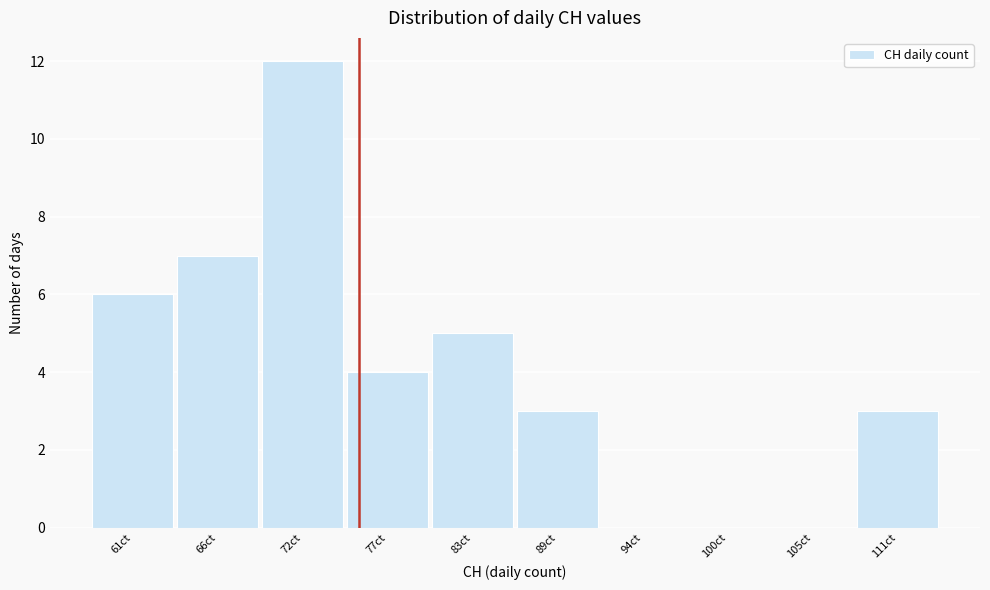

Reading right to left, transcribe all the data shown in this chart.

111ct=3	105ct=0	100ct=0	94ct=0	89ct=3	83ct=5	77ct=4	72ct=12	66ct=7	61ct=6